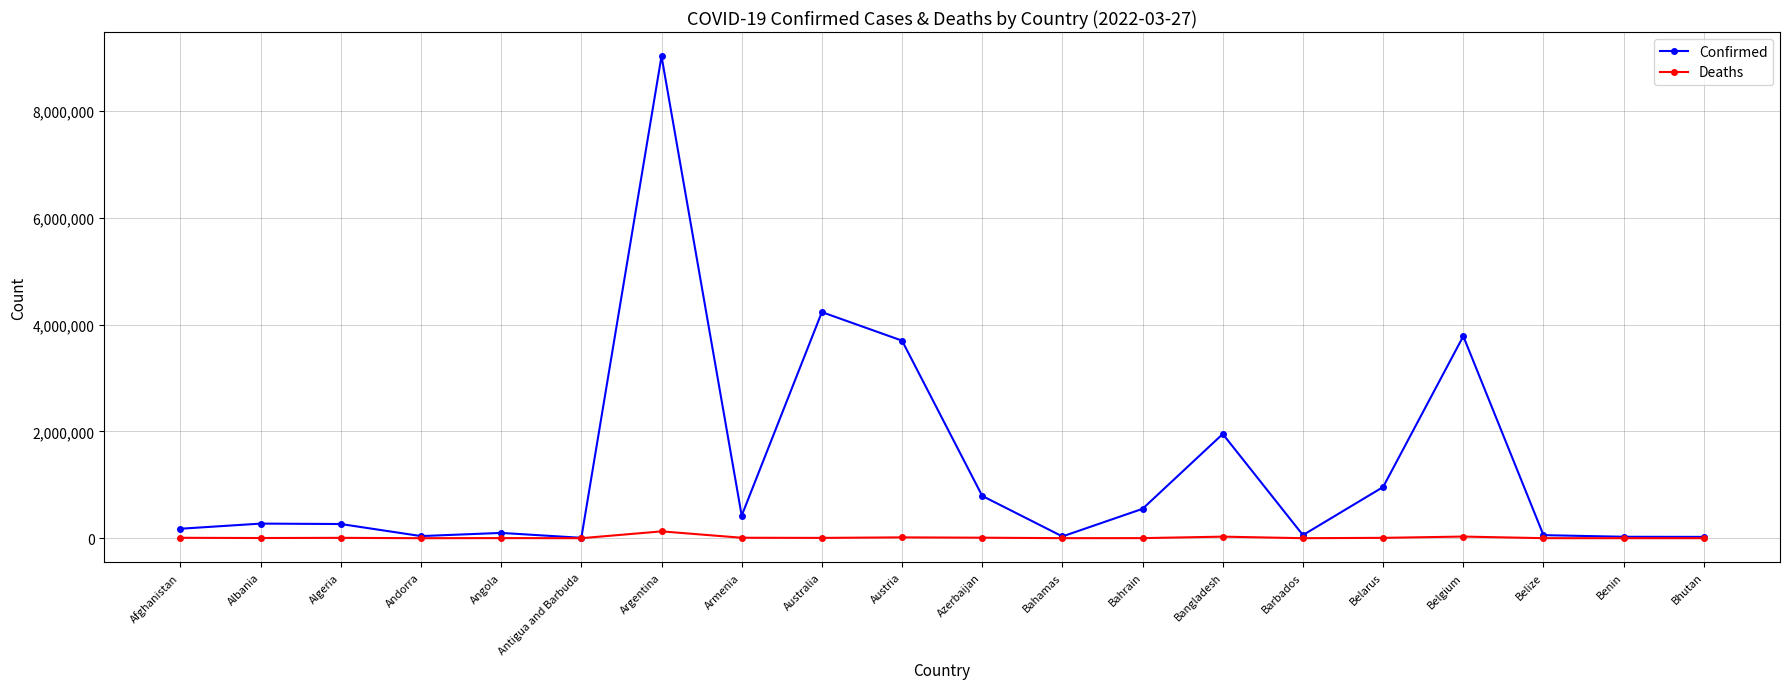

What value does the Deaths series have at Bangladesh, to the nearest 50?

29100